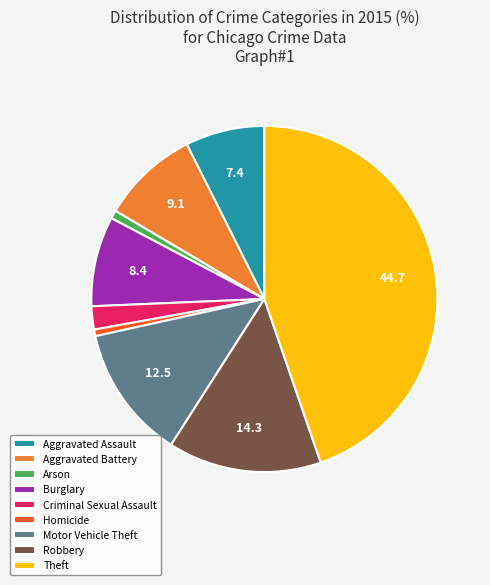

What is the largest slice in the pie chart?

Theft